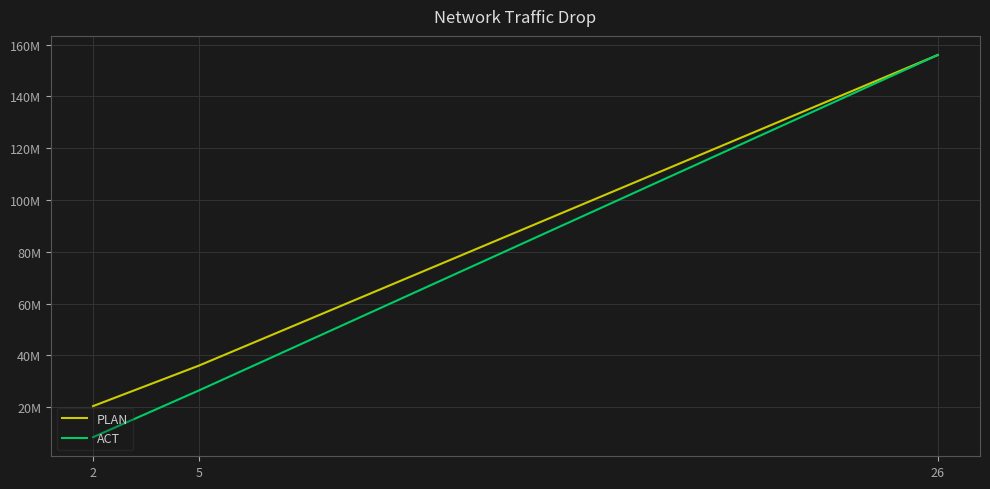

What is the difference between the PLAN values at 26 and 2?

135600000